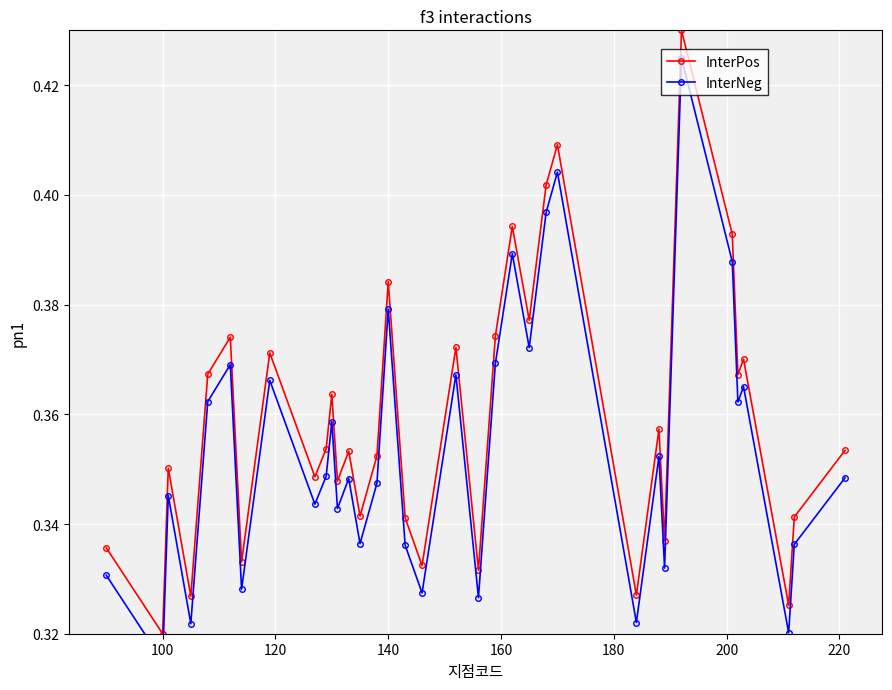

Which category has the lowest value in the InterPos series?

100